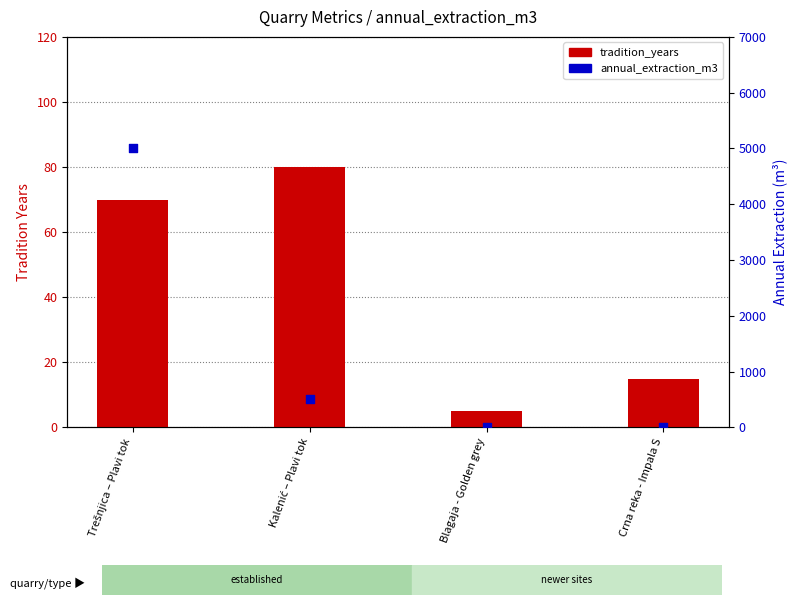

Which series reaches the maximum Y coordinate?

annual_extraction_m3